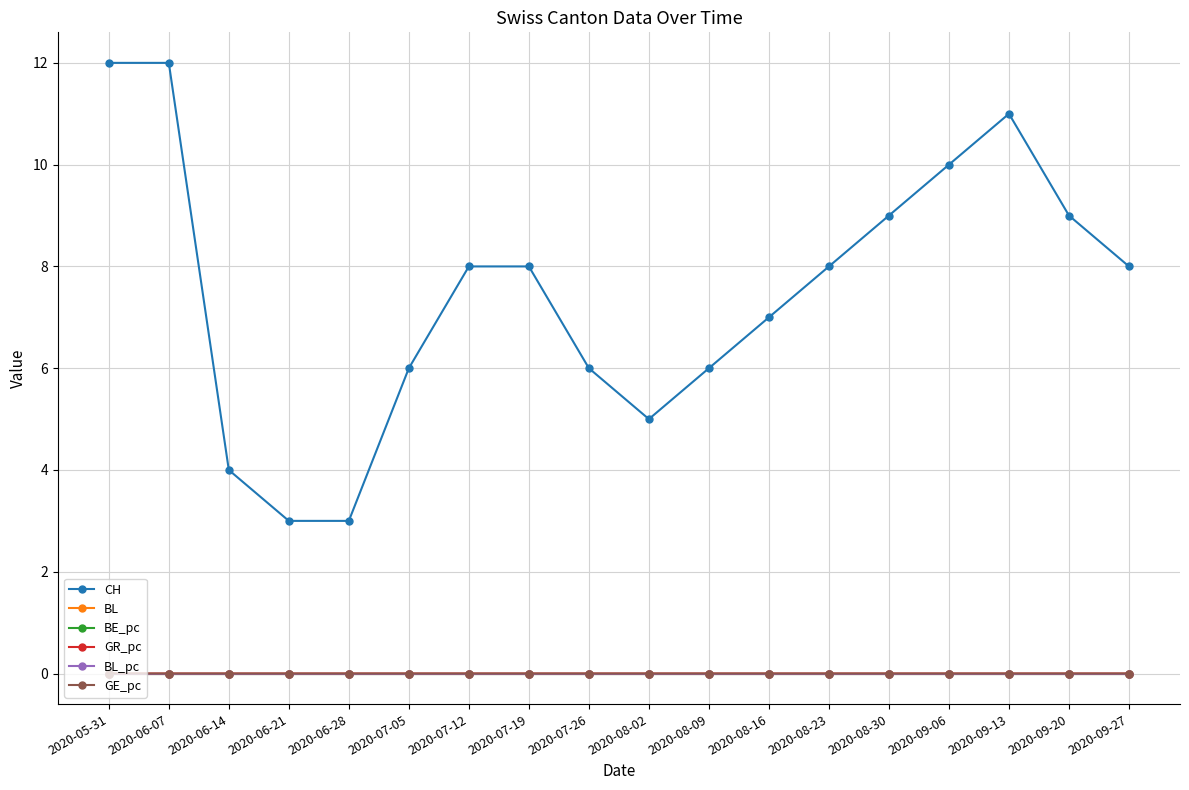

Does the chart have visible grid lines?

Yes